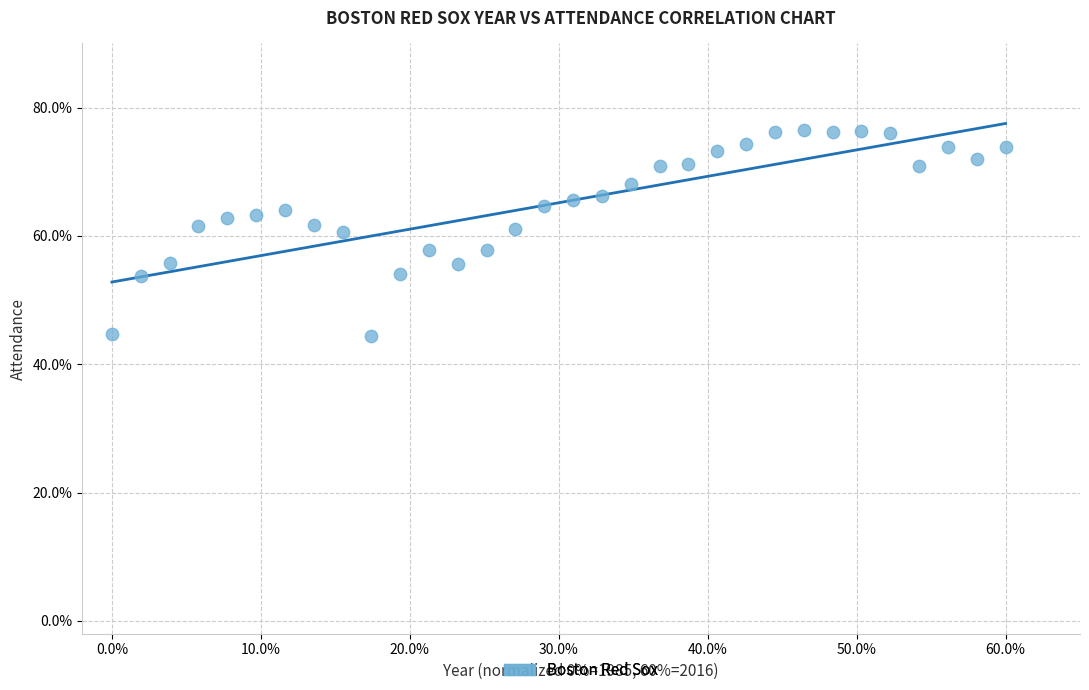

What is the range of X values (max minus min)?

60.0